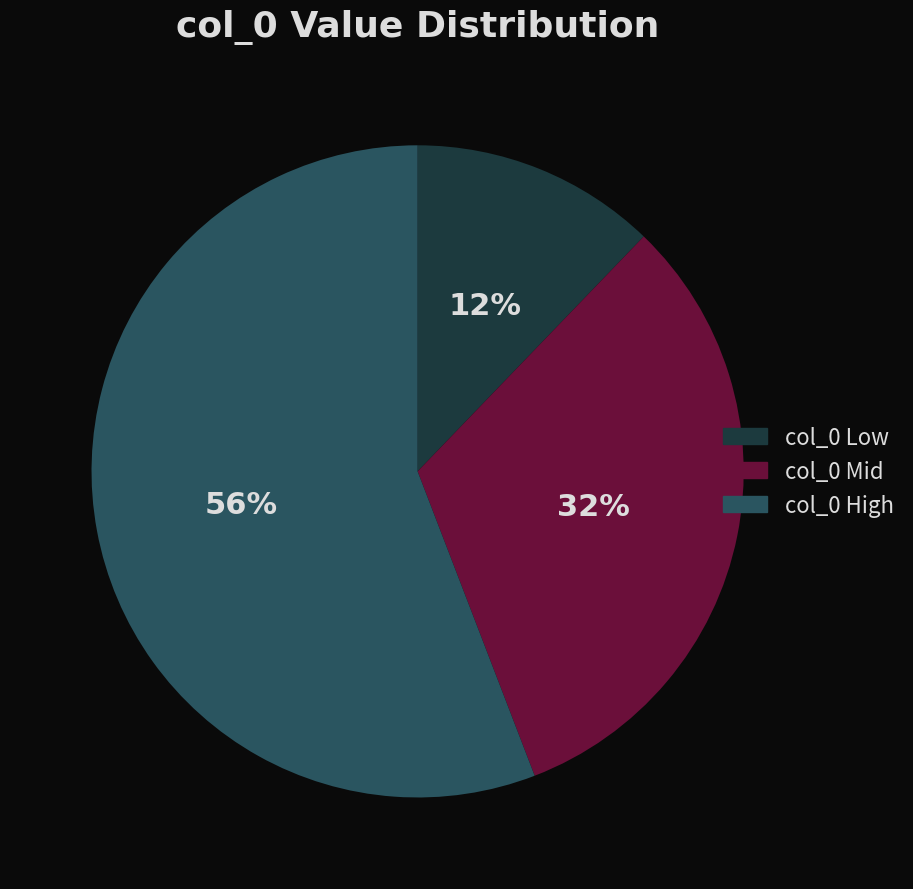

Is there a majority slice in this chart?

Yes